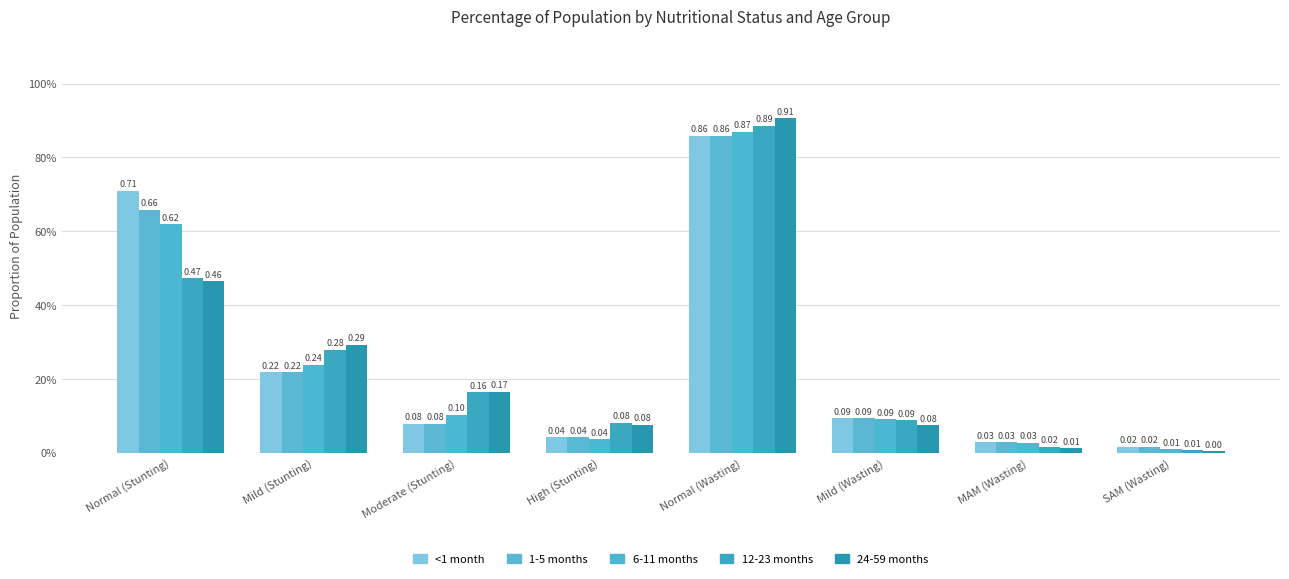

Which series has the largest range (max minus min)?

24-59 months